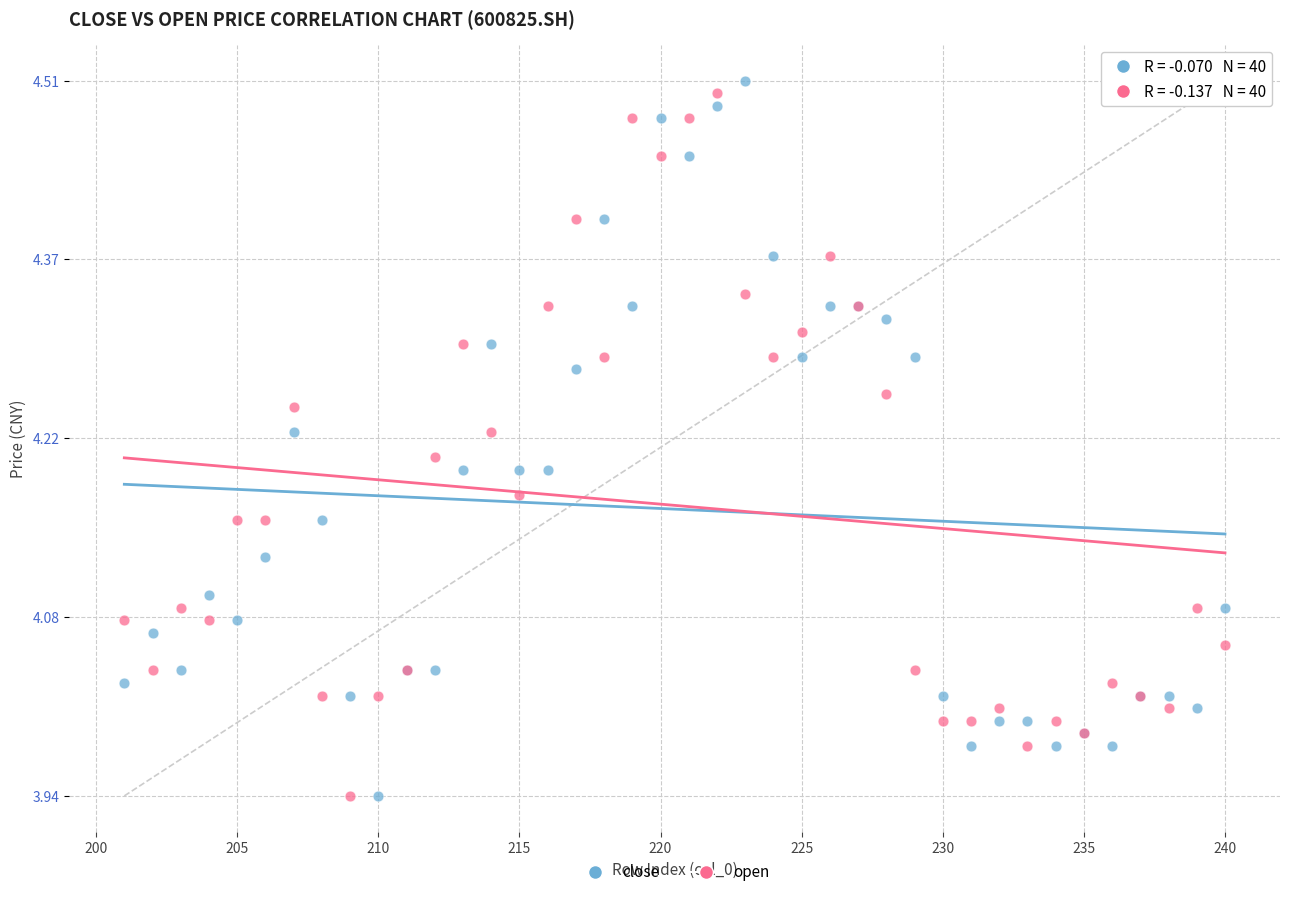

What is the X range (max minus min) for the scatter plot?

39.0